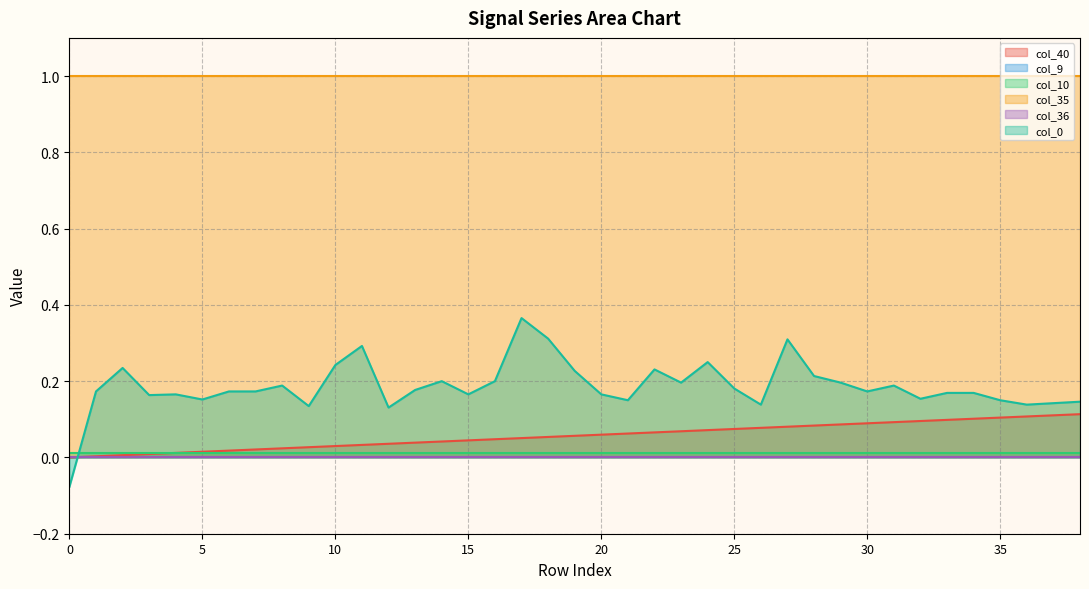

Where do col_10 and col_40 first cross each other?

4 and 5